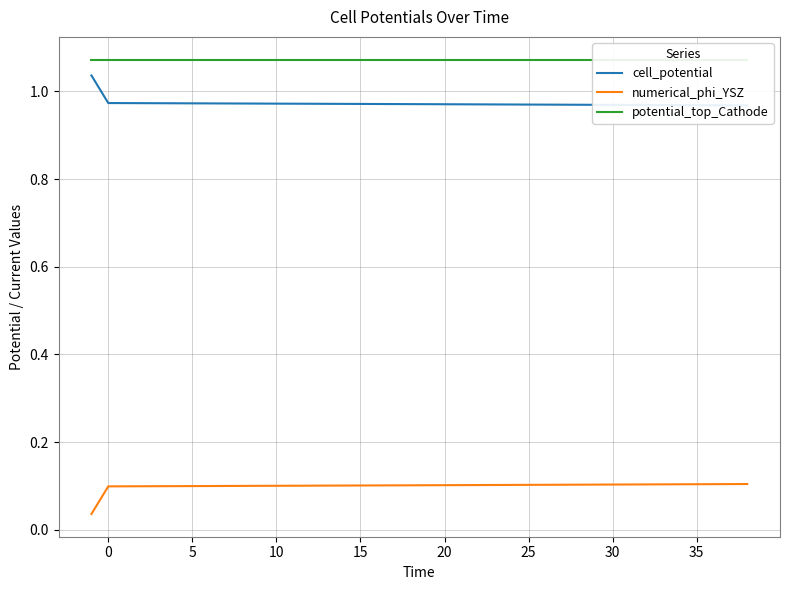

The numerical_phi_YSZ series shows 0.1 at 20. True or false?

True